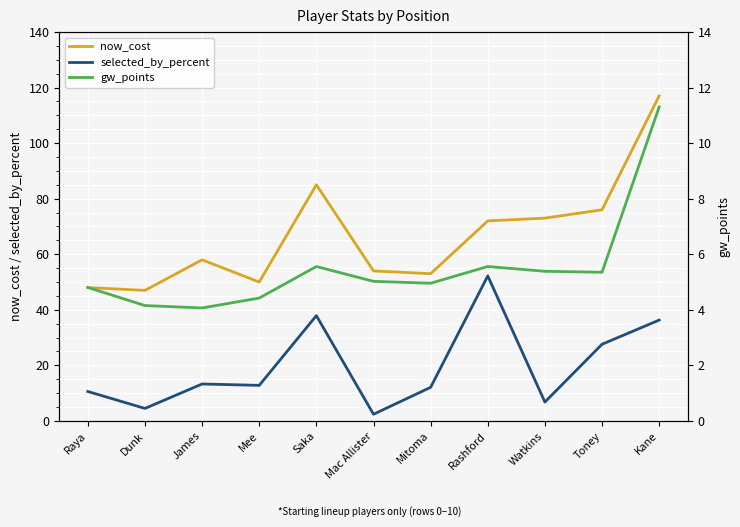

Rank the series at Watkins from highest to lowest value.

now_cost, selected_by_percent, gw_points